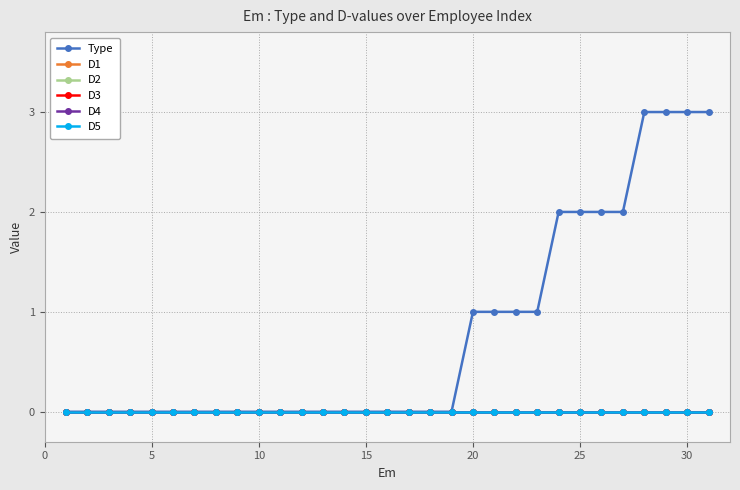

True or false: D1 and D3 cross at least once.

False